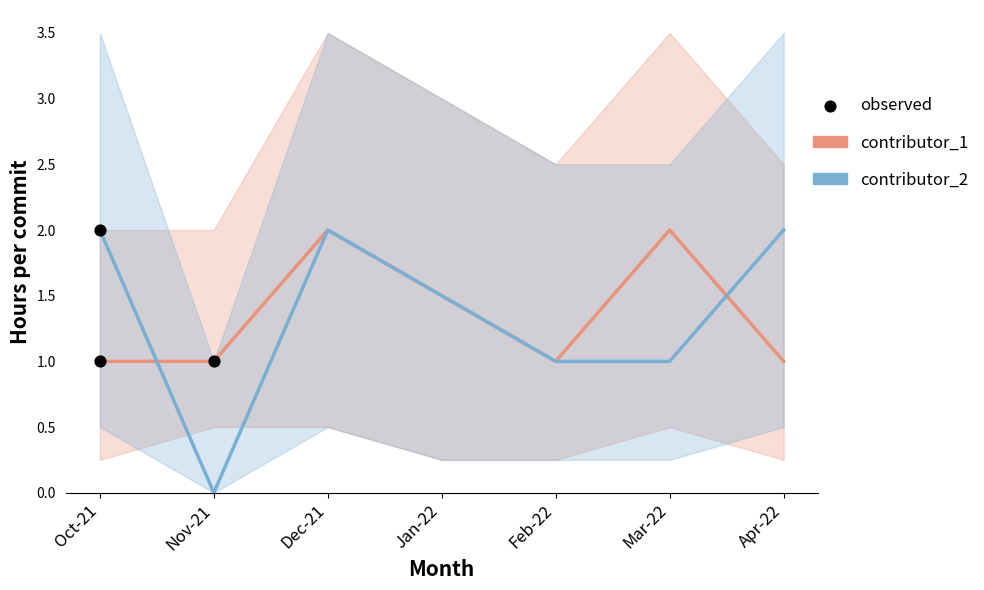

What is the total value across all series at Mar-22?

3.0